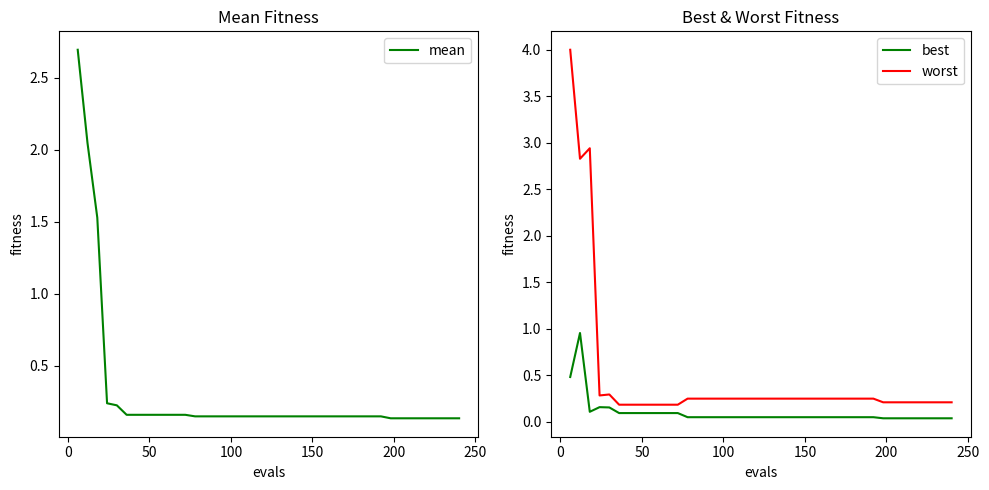

What is the maximum value for worst?

4.0